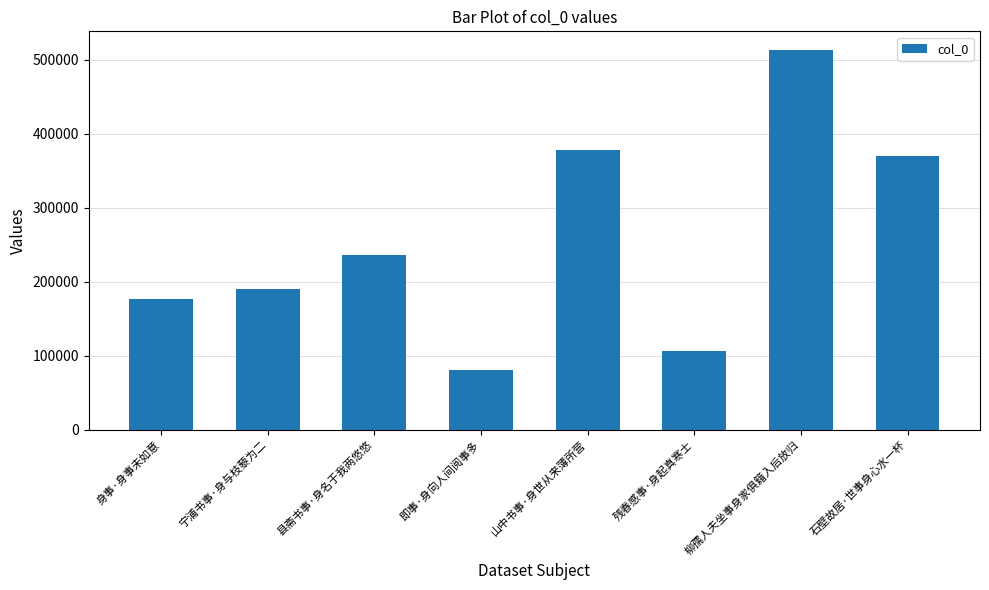

Rank the categories by value from highest to lowest.

柳孺人夫坐事身家俱籍入后放归, 山中书事·身世从来薄所营, 石壁故居·世事身心水一杯, 县斋书事·身名于我两悠悠, 宁浦书事·身与枝藜为二, 身事·身事未如意, 残春感事·身起真寒士, 即事·身向人间阅事多